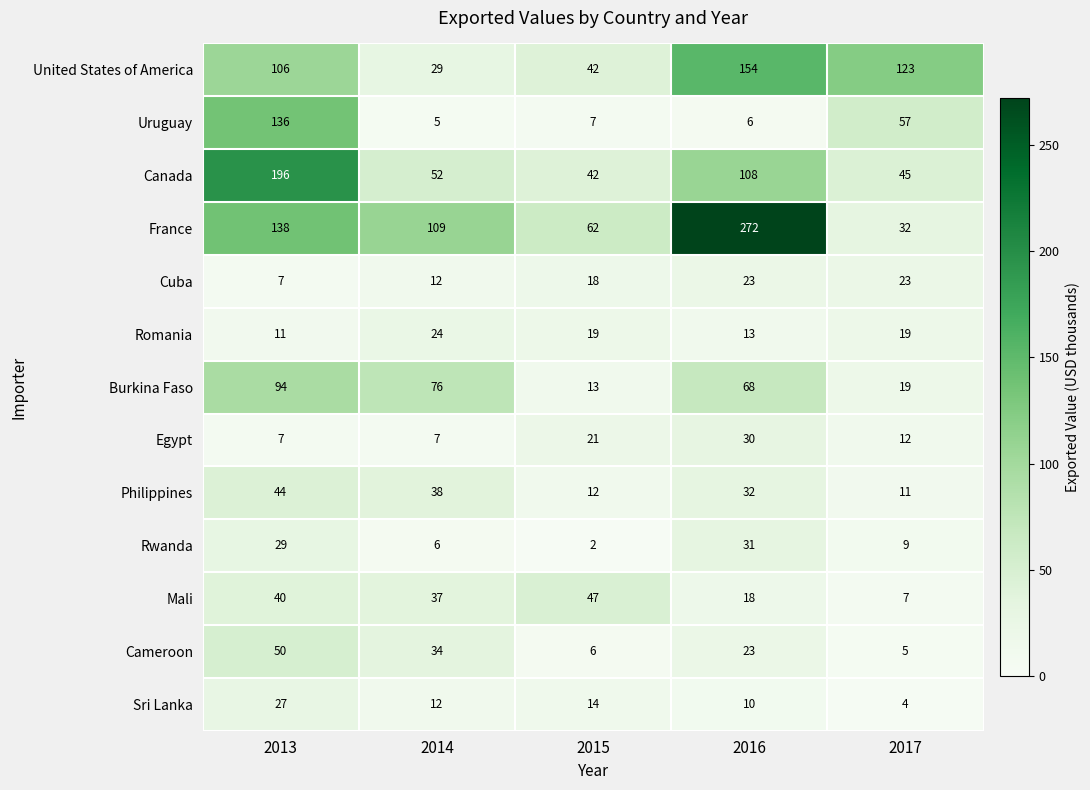

Which series has the largest total across all categories?

France